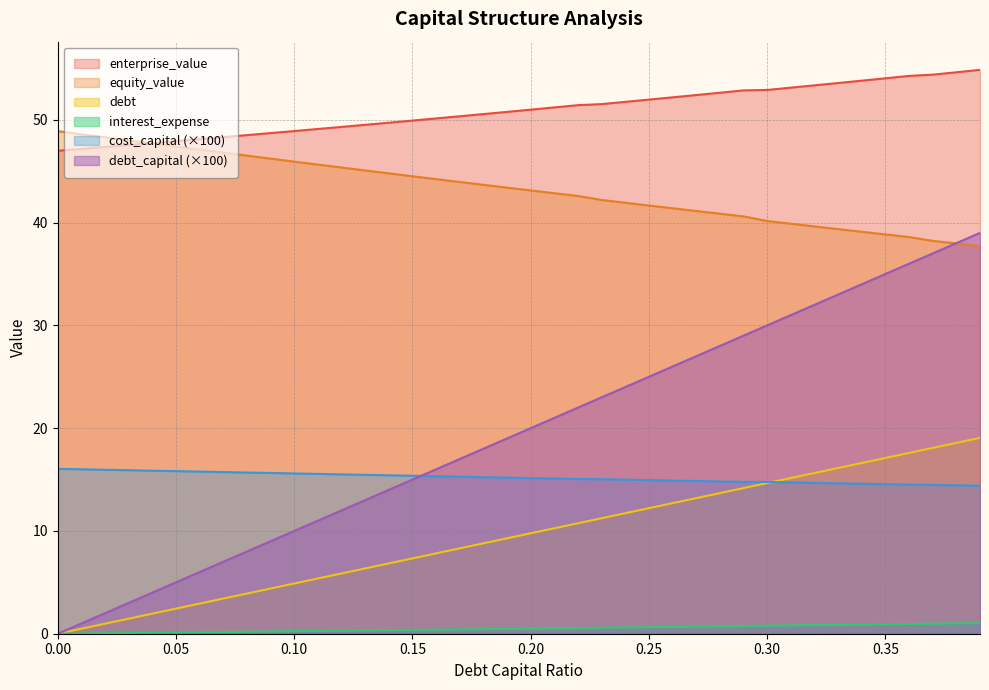

What is the total value across all series at 0.36?

161.9